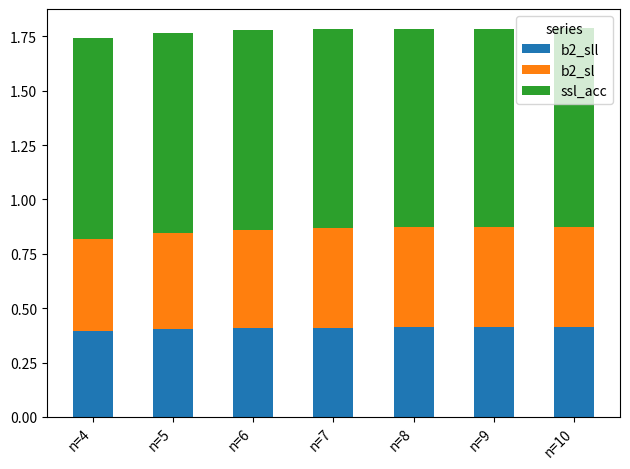

What is the total value across all series at n=6?

1.8